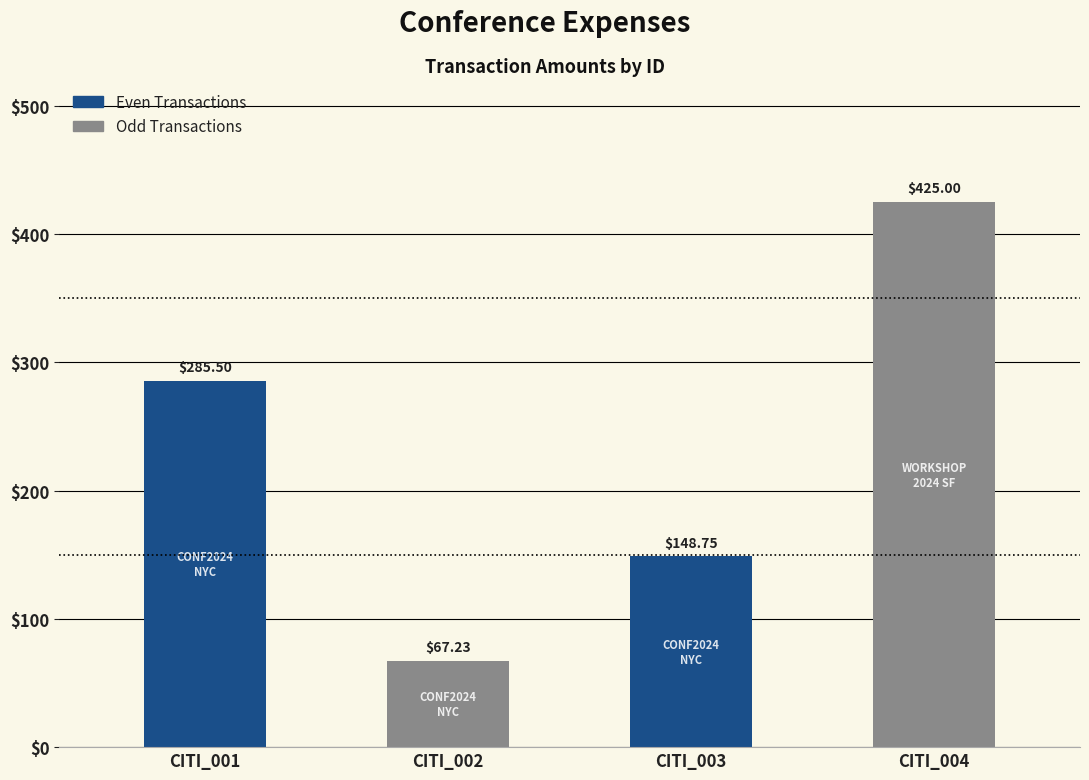

What is the ratio of the value at CITI_001 to the value at CITI_002?

4.2